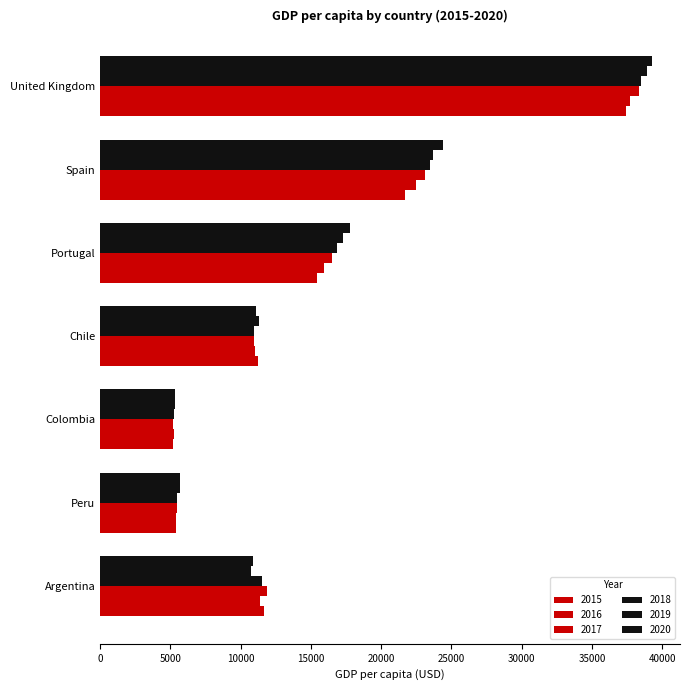

How many values in the 2015 series exceed 11677?

4